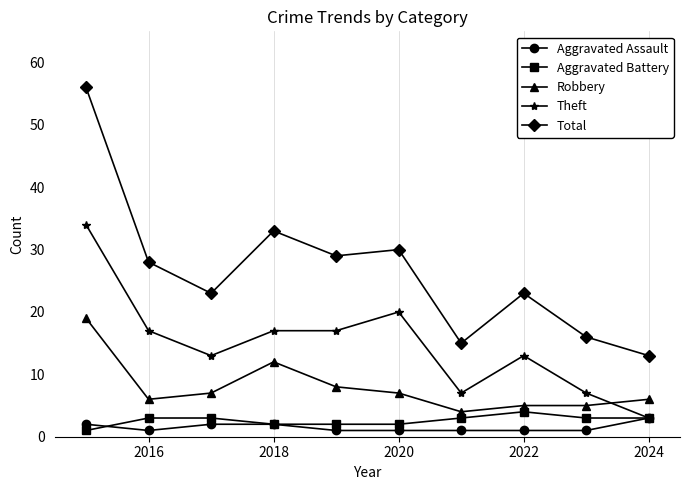

True or false: Aggravated Assault and Total intersect in this chart.

False